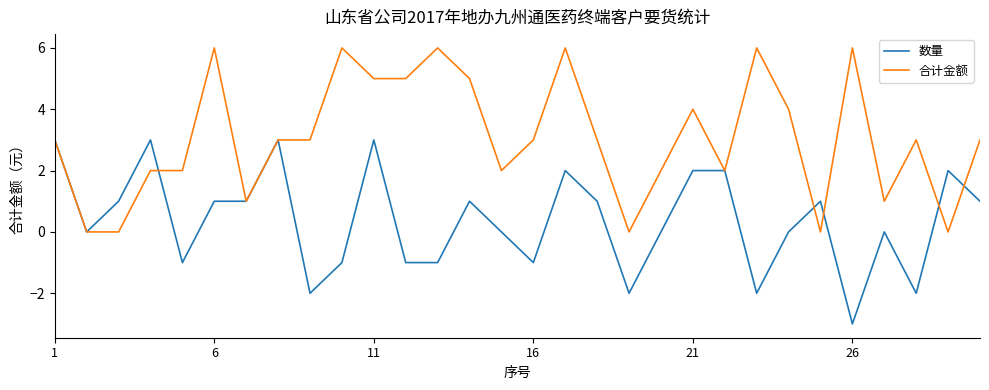

List the series in order of their peak value, highest first.

合计金额, 数量